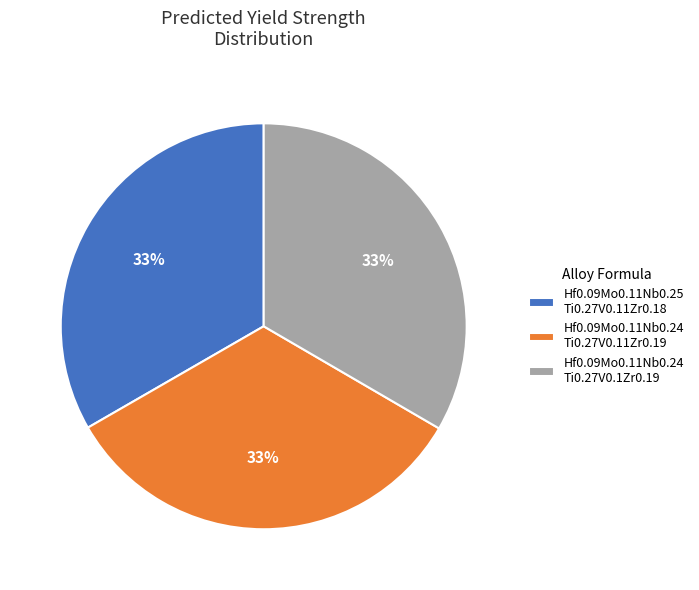

What percentage is the Hf0.09Mo0.11Nb0.25 Ti0.27V0.11Zr0.18 slice, to the nearest percent?

33%